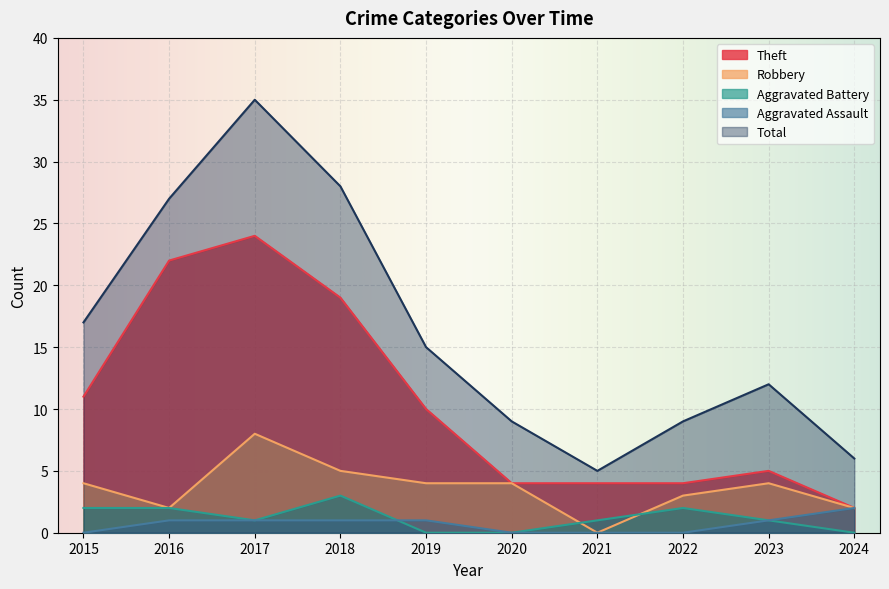

The Theft series shows 2 at 2022. True or false?

False